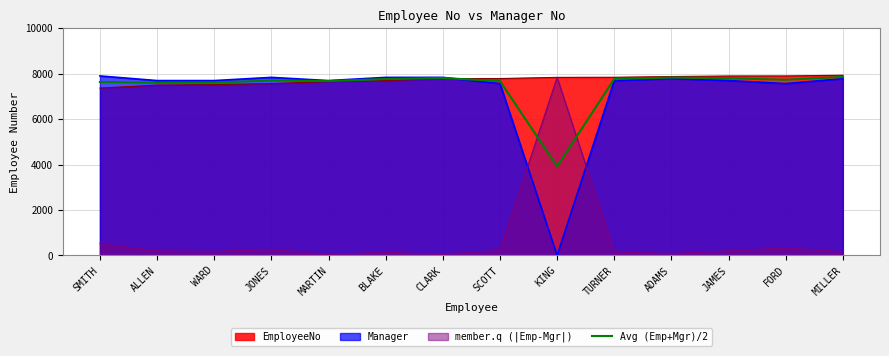

How many interior local peaks (higher than both neighbors) does the data have?

3